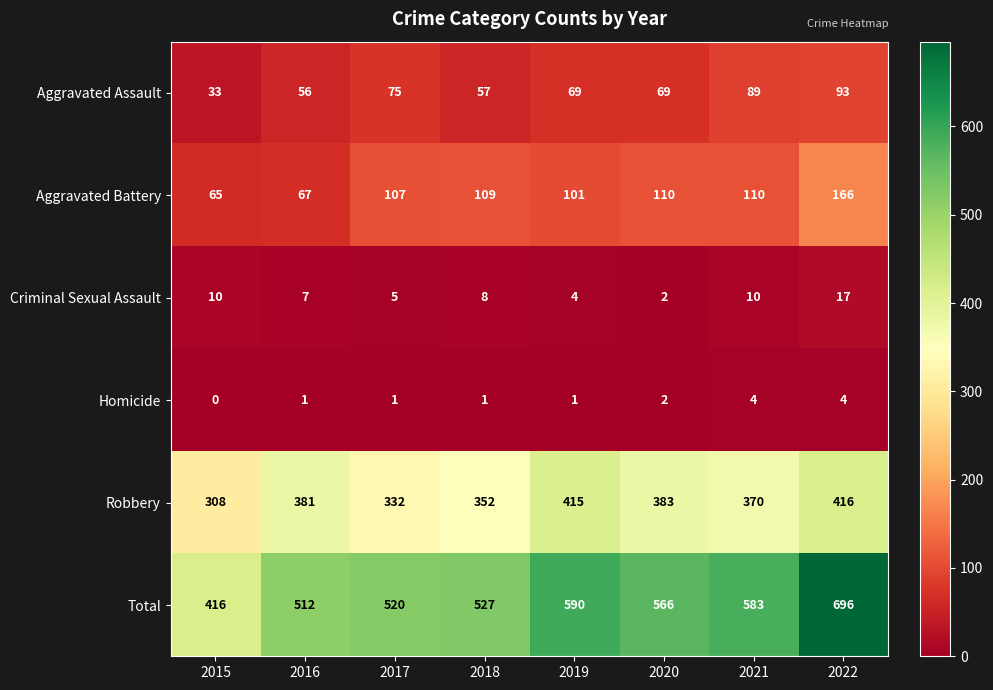

What is the approximate value of Total at 2017, to the nearest 10?

520